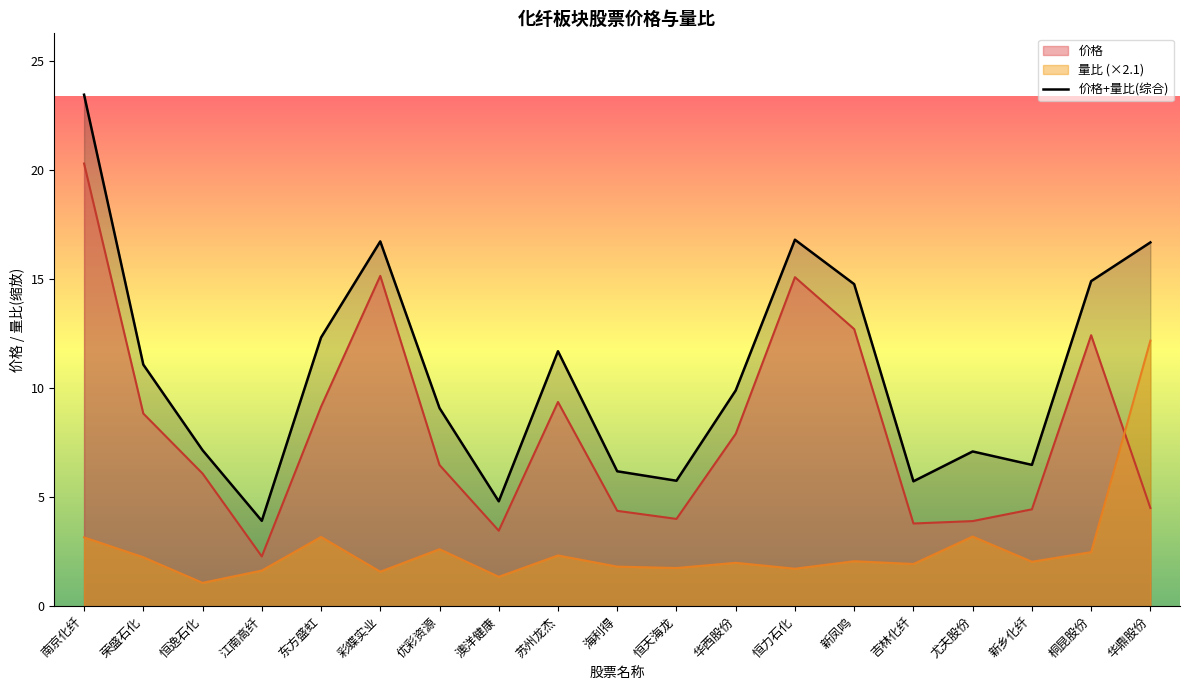

What is the ratio of the value at 华鼎股份 to the value at 新凤鸣?

1.1